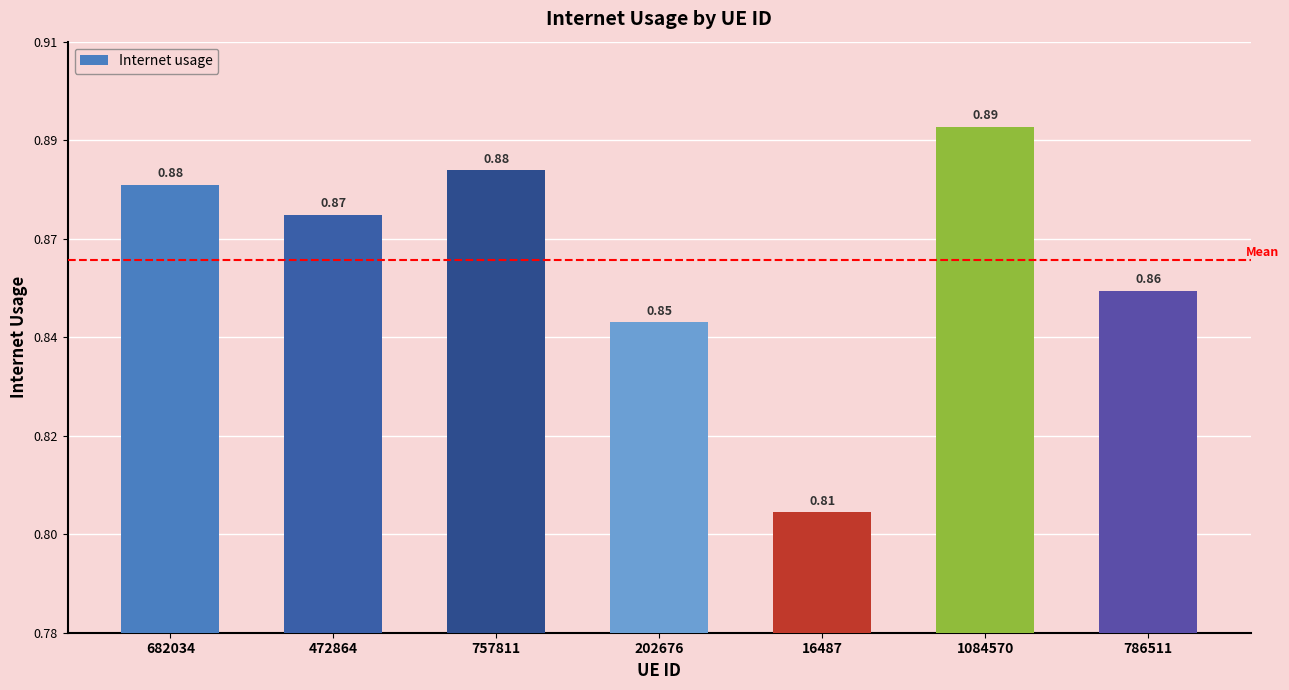

Does the chart contain any negative values?

No